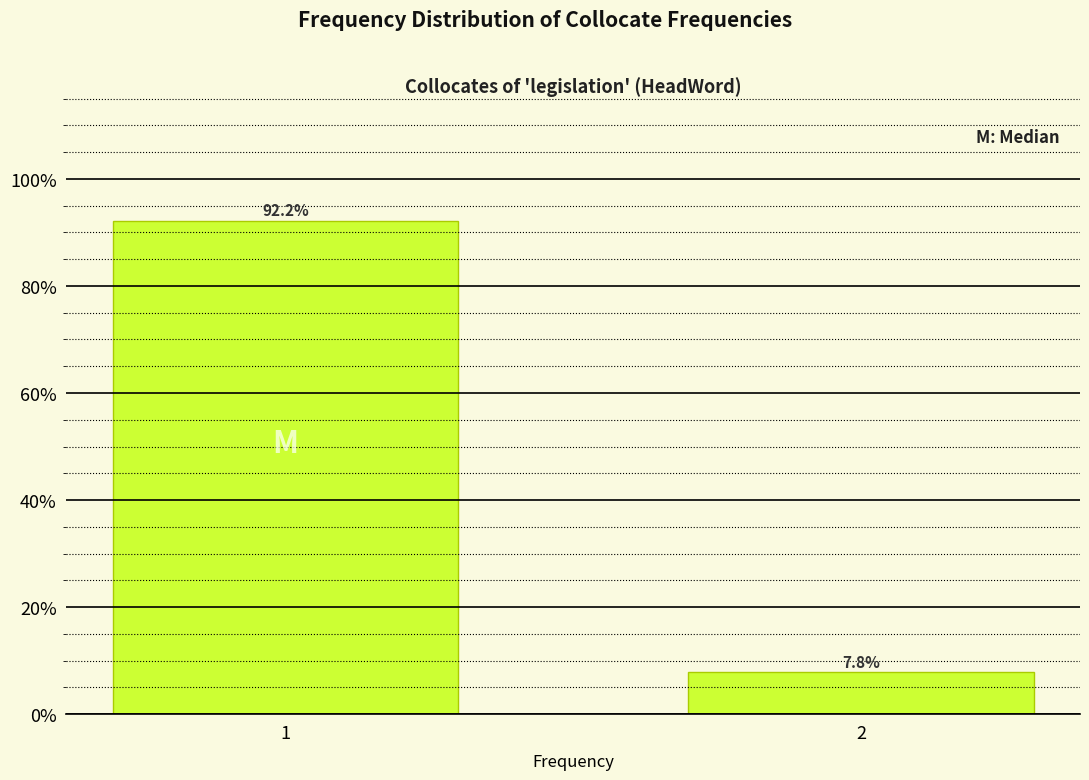

Reading left to right, list all the values displayed in this chart.

1=92.2	2=7.8